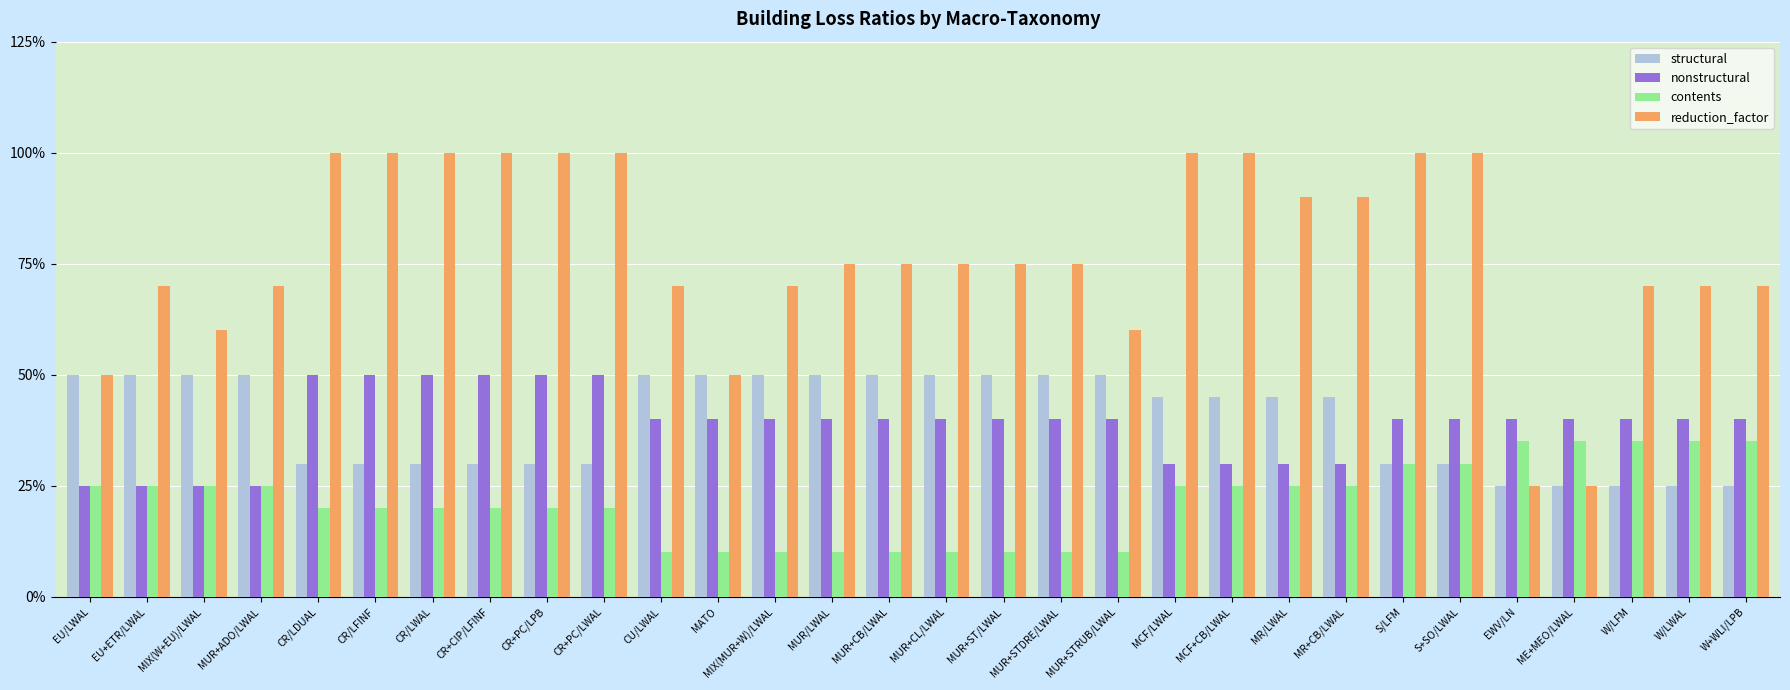

What is the average value of the structural series?

0.4